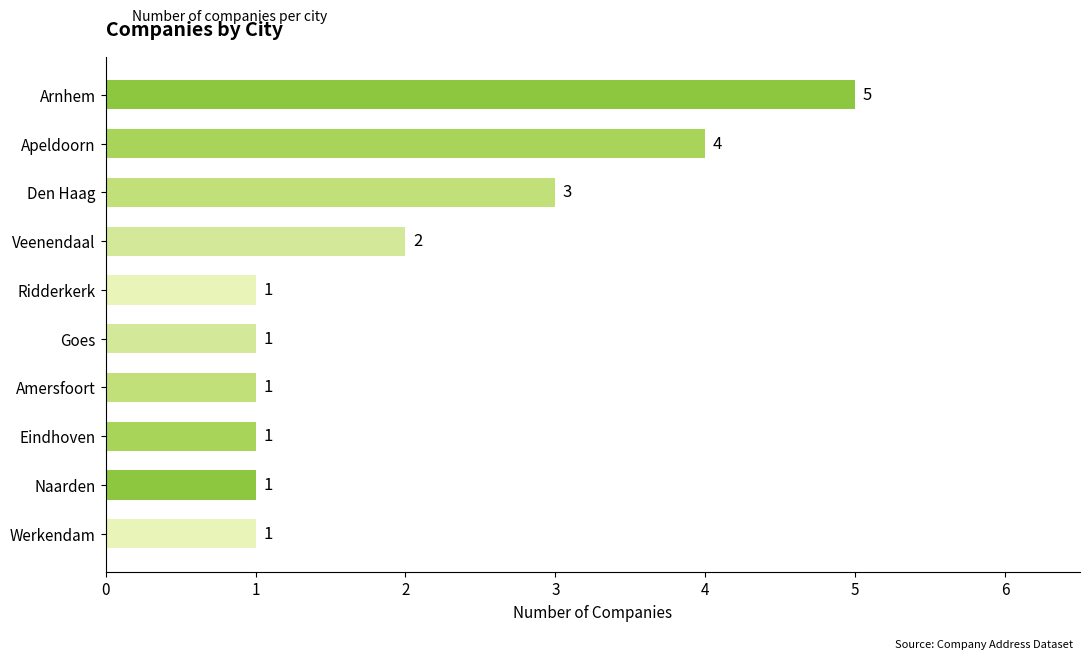

What is the difference between the second highest and second lowest values?

3